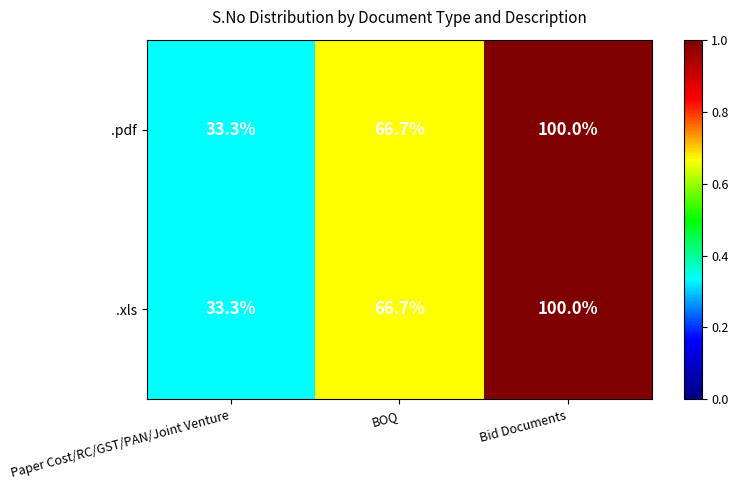

Reading left to right, what are all the values shown in this chart?

.pdf: 33.3	66.7	100.0
.xls: 33.3	66.7	100.0